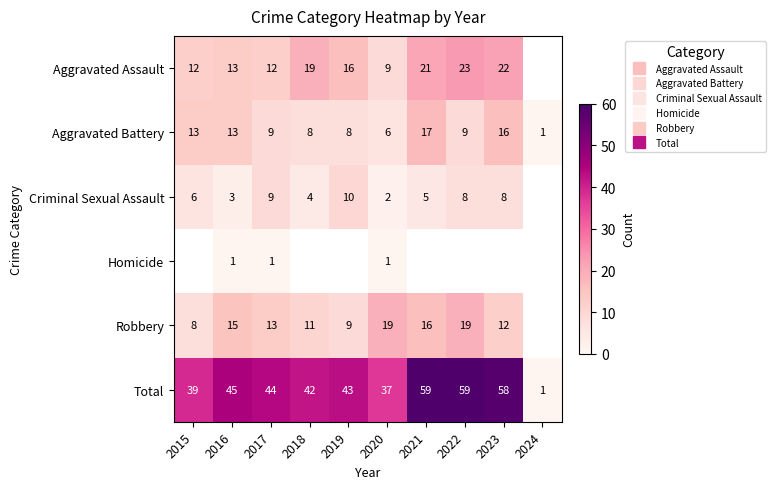

Which has a higher value, 2023 or 2020?

2023